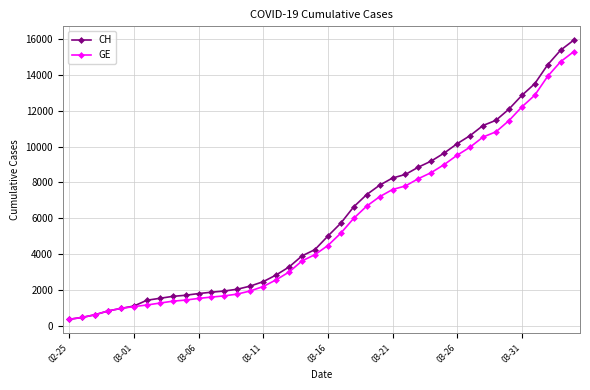

What is the value of the CH point at the 2nd from the left?

479